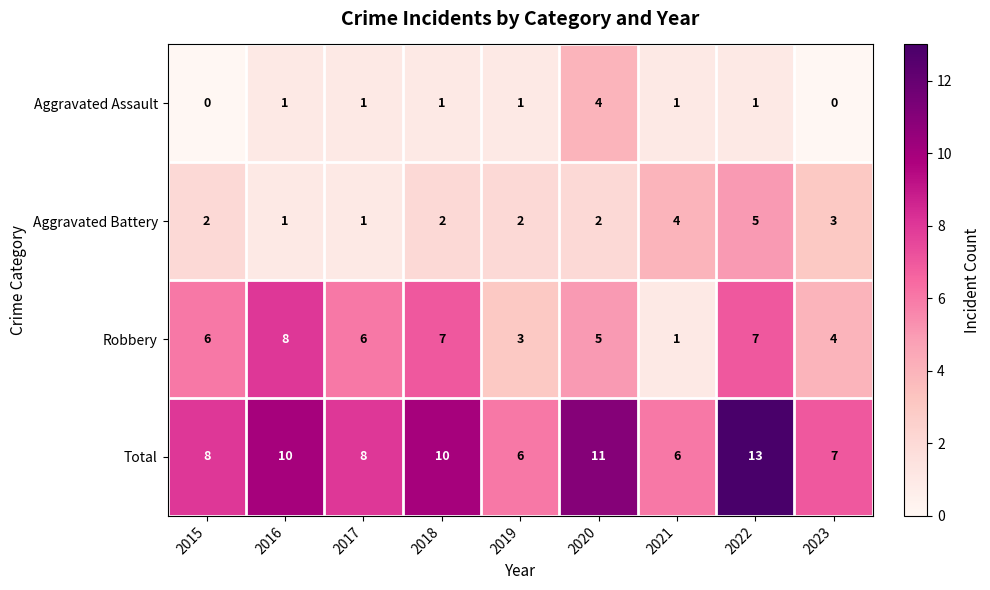

Read the Robbery value at 2022.

7